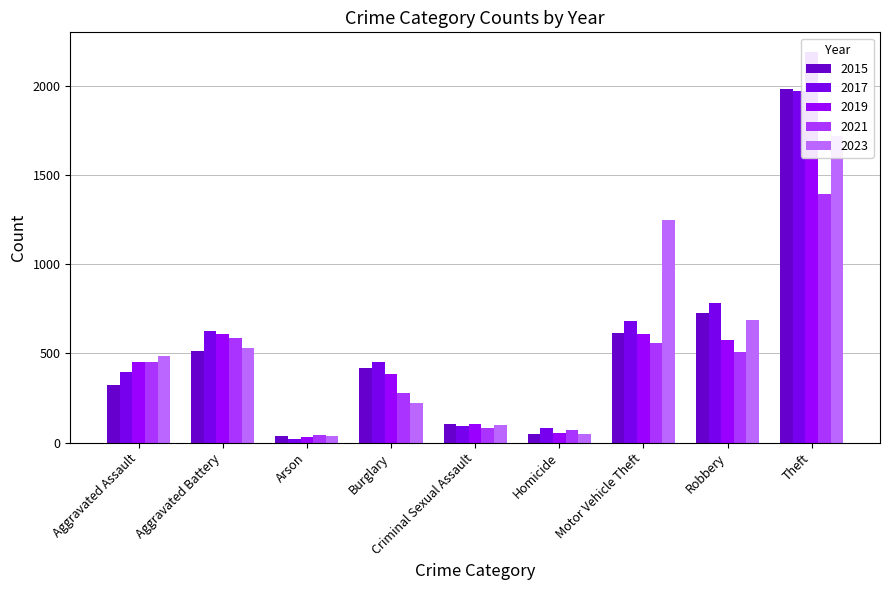

What is the difference between the 2019 values at Burglary and Theft?

1807